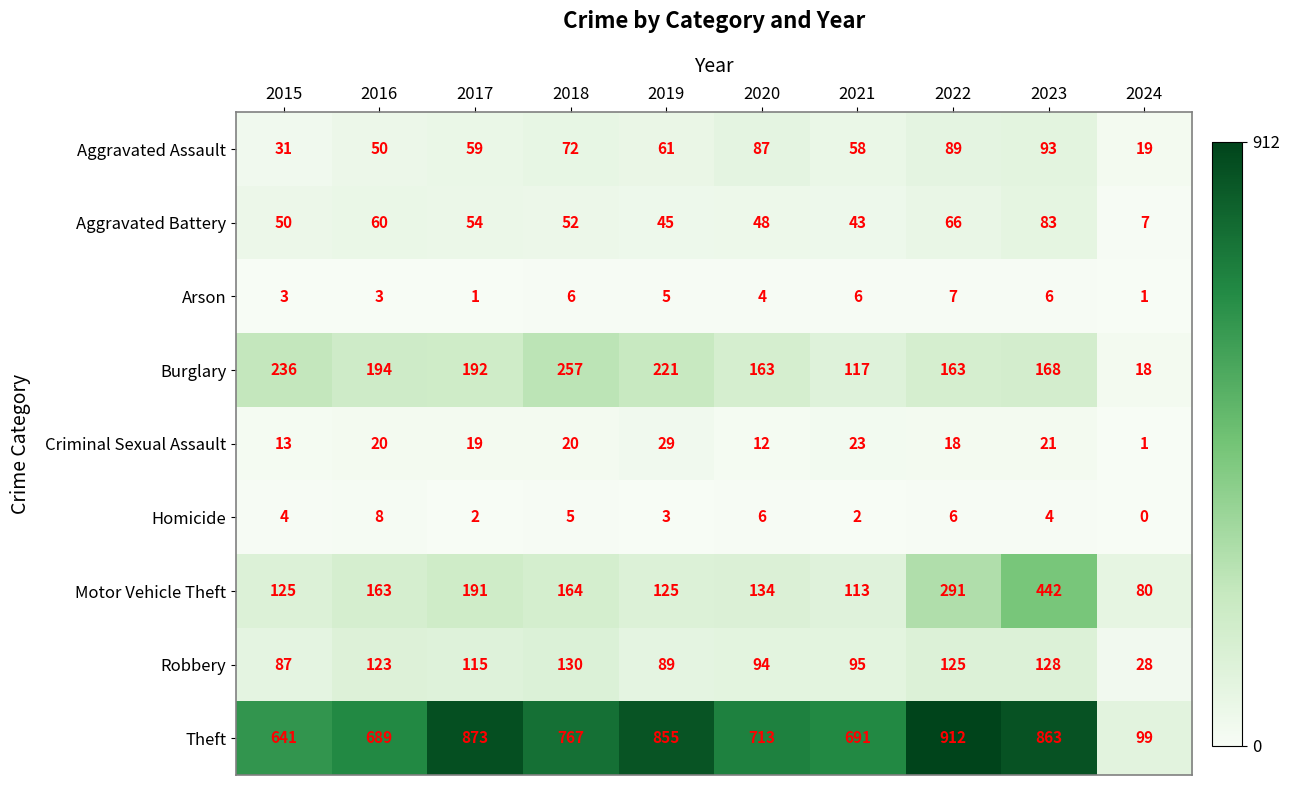

What is the sum of the Arson values at 2018 and 2017?

7